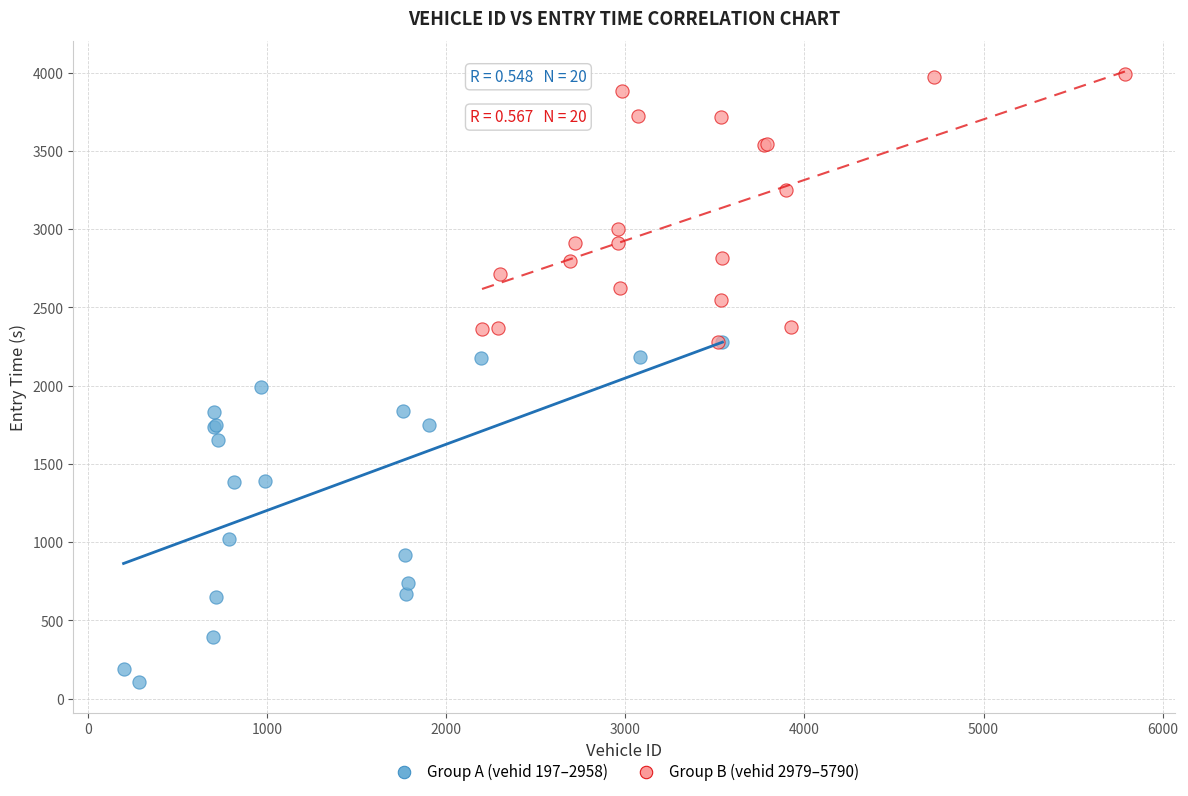

Which series reaches the maximum Y coordinate?

Group B (vehid 2979–5790)